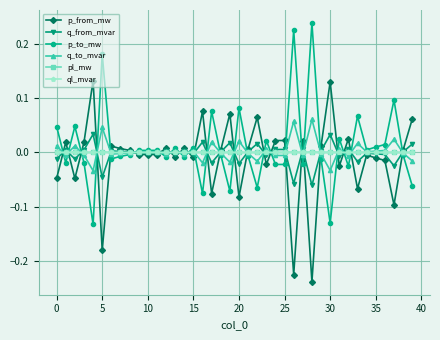

What is the smallest value displayed?

-0.2